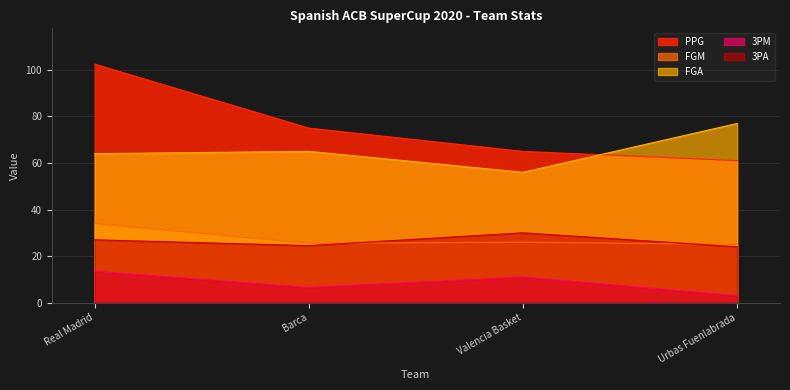

Between Valencia Basket and Barca, which is larger?

Barca